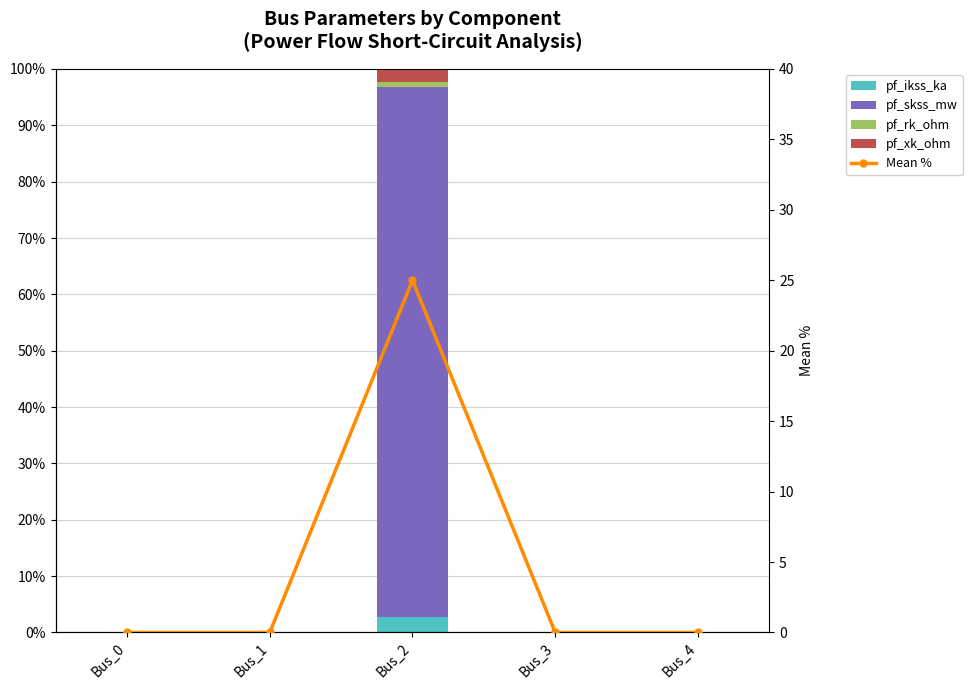

Where is pf_skss_mw nearest to the value 47?

Bus_0